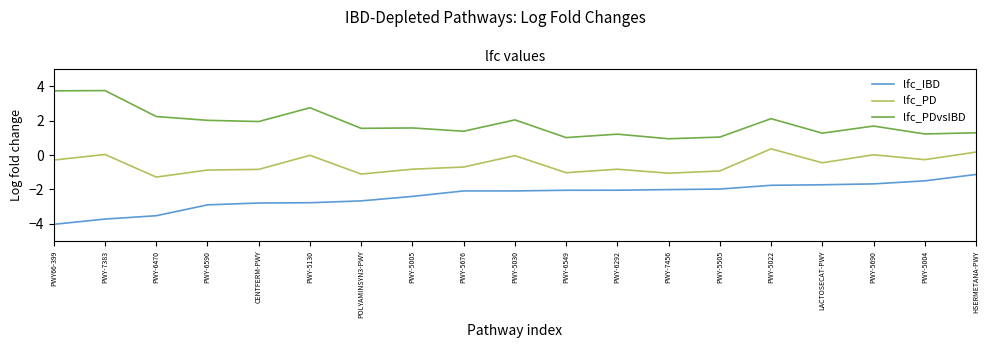

What is the difference between the lfc_PDvsIBD values at PWY-6470 and PWY66-399?

1.5